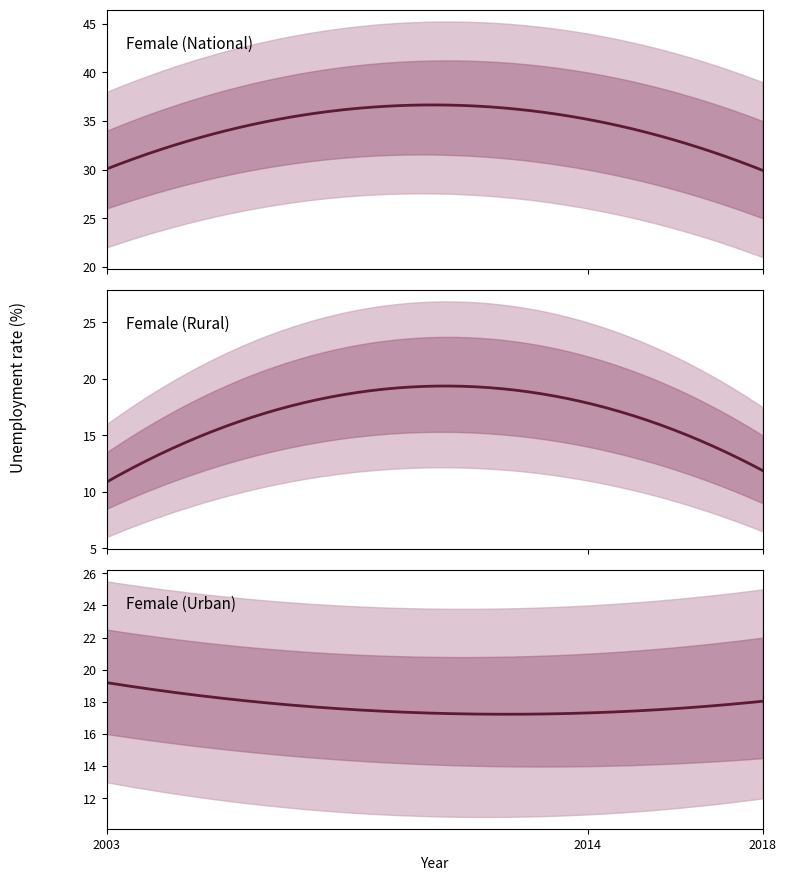

Between 2003 and 2014, which series saw the biggest shift?

Female_Rural